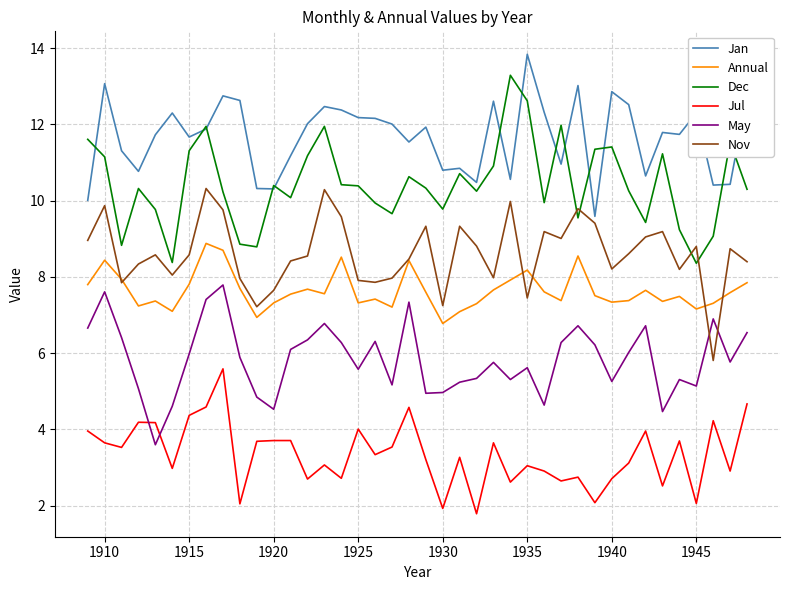

Rank the series by their maximum value, from highest to lowest.

Jan, Dec, Nov, Annual, May, Jul